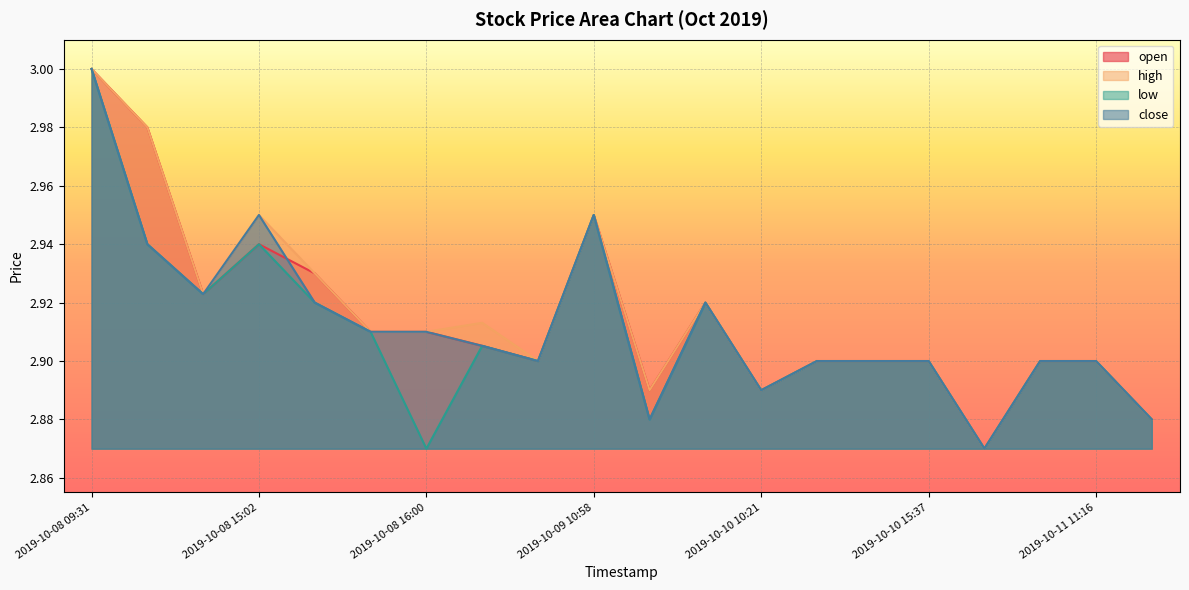

List the labels in order of high value, largest first.

2019-10-08 09:31, 2019-10-08 09:33, 2019-10-08 15:02, 2019-10-09 10:58, 2019-10-08 15:23, 2019-10-08 10:30, 2019-10-09 12:13, 2019-10-09 09:48, 2019-10-08 15:51, 2019-10-08 16:00, 2019-10-09 09:54, 2019-10-10 10:32, 2019-10-10 11:35, 2019-10-10 15:37, 2019-10-11 09:40, 2019-10-11 11:16, 2019-10-09 11:36, 2019-10-10 10:21, 2019-10-11 16:00, 2019-10-10 16:00